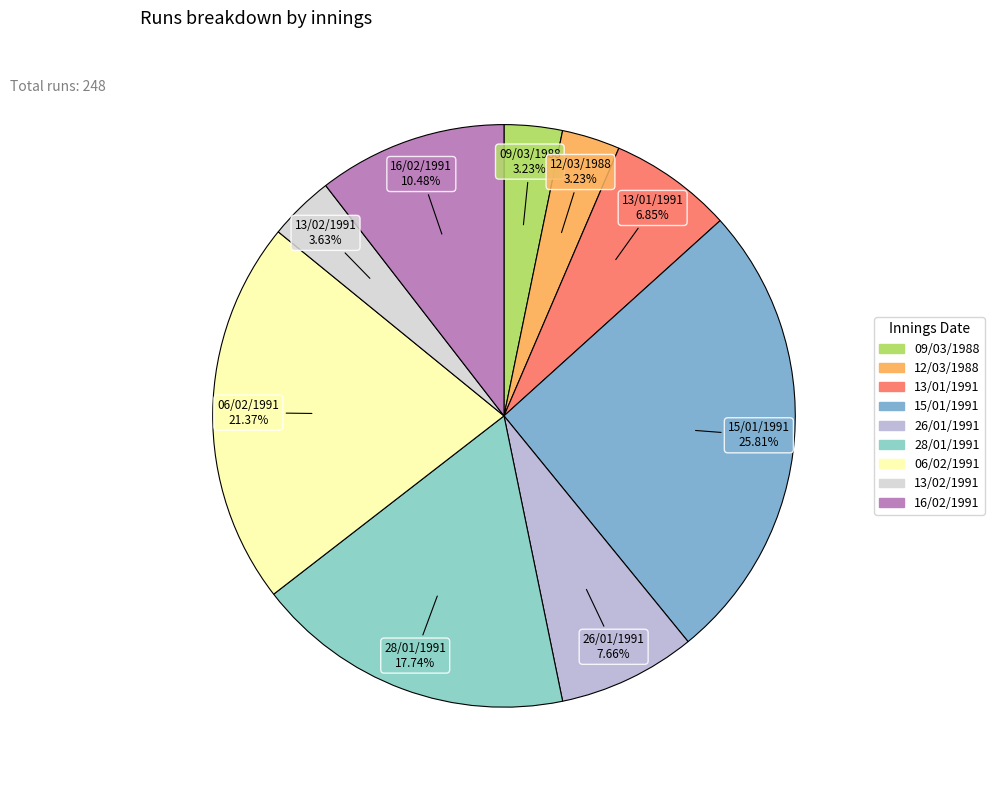

To the nearest percent, what is the difference between the 16/02/1991 and 15/01/1991 slice percentages?

15%